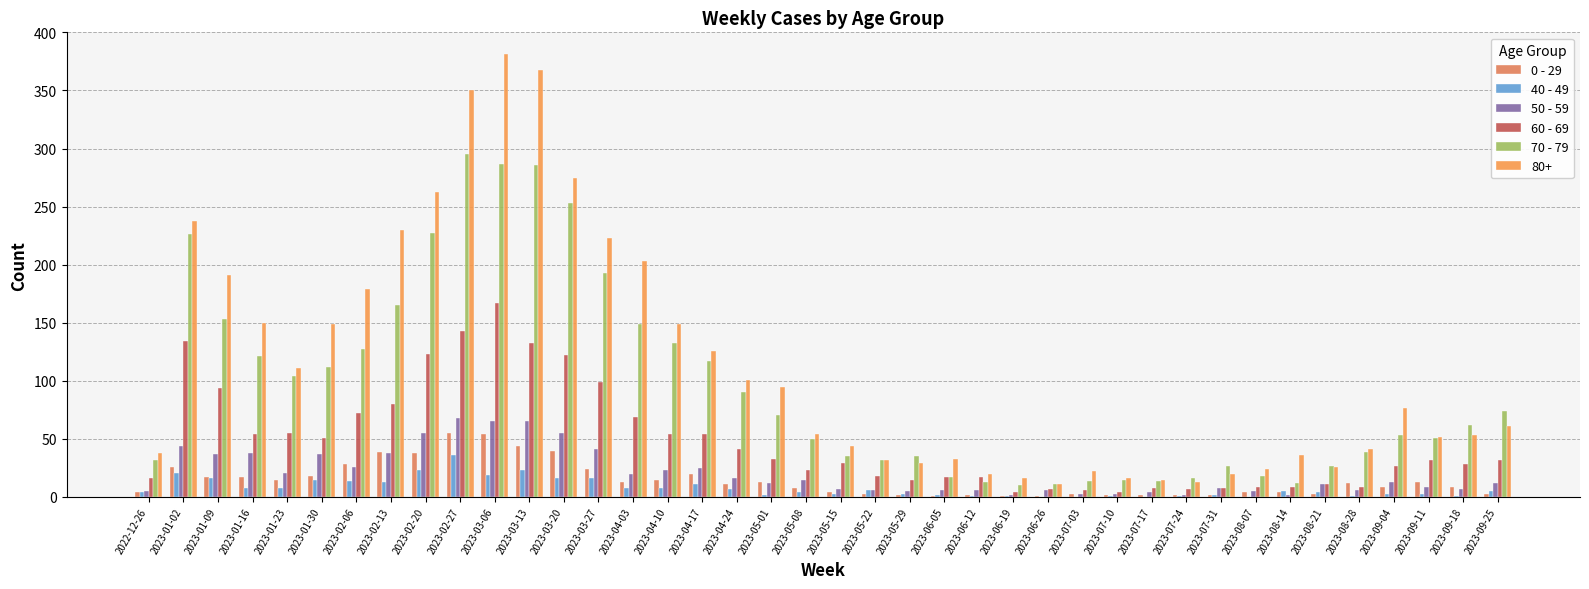

Read the 0 - 29 value at 2023-07-24.

2